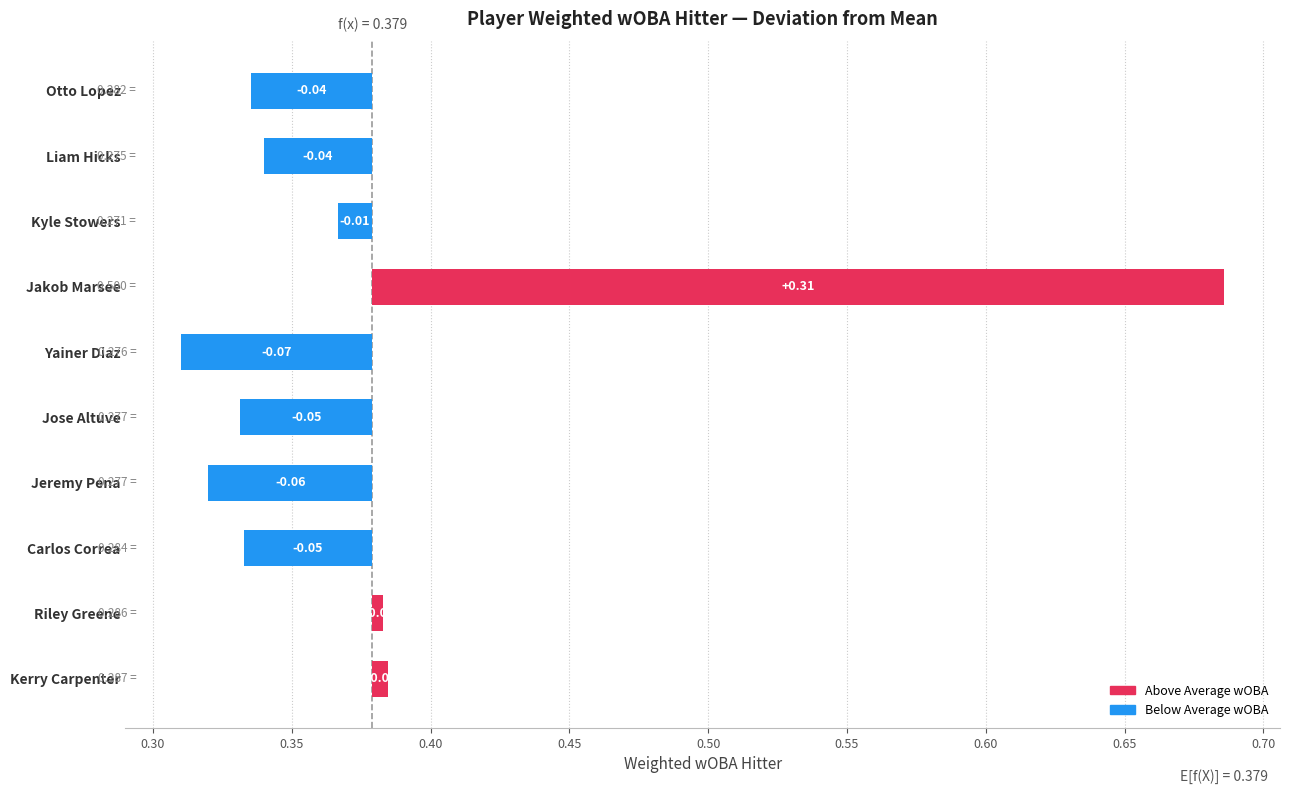

Which category has the highest value in the Weighted Slugging series?

Jakob Marsee